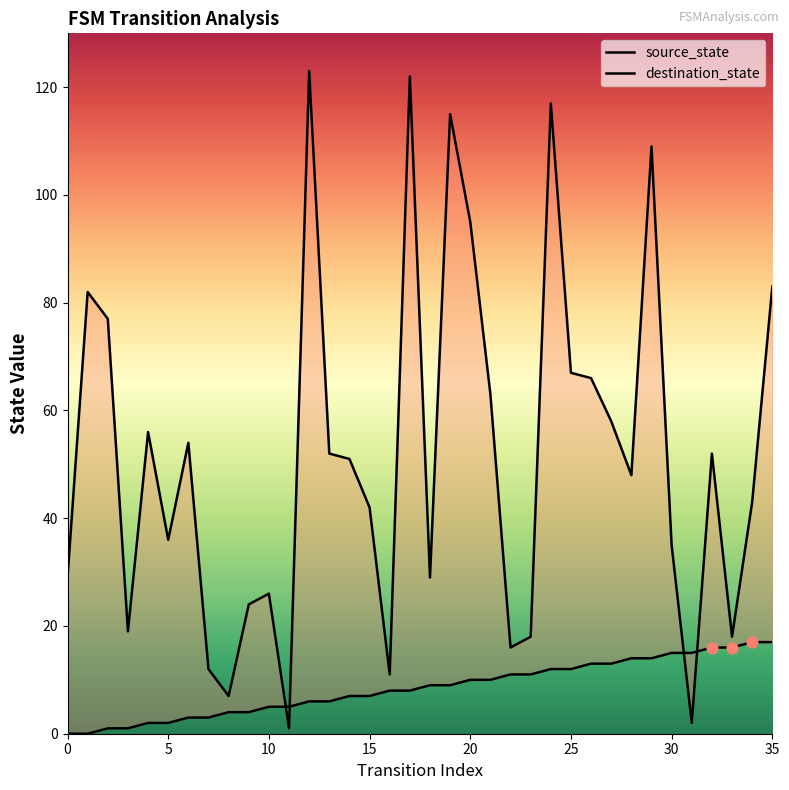

At how many categories does at least one series exceed 15?

31